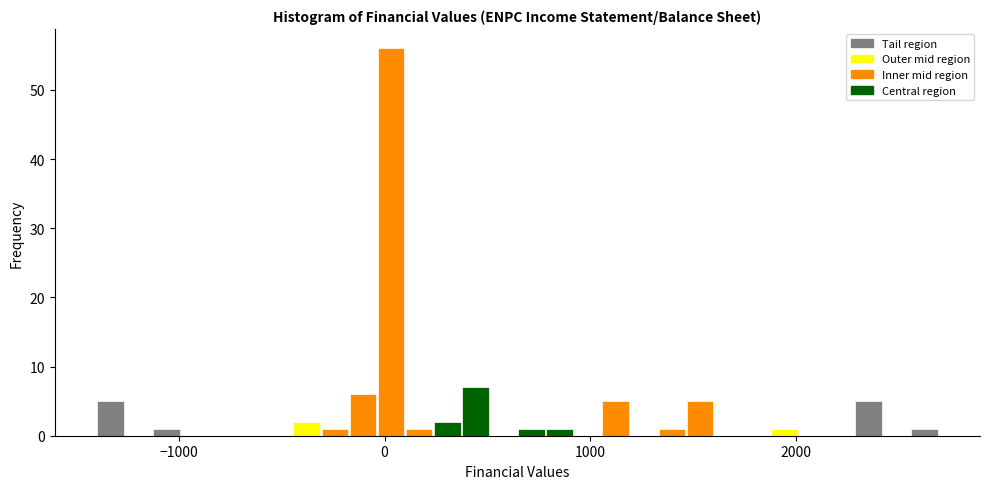

Read against the x-axis, roughly where is the centre of the tallest bar?

0